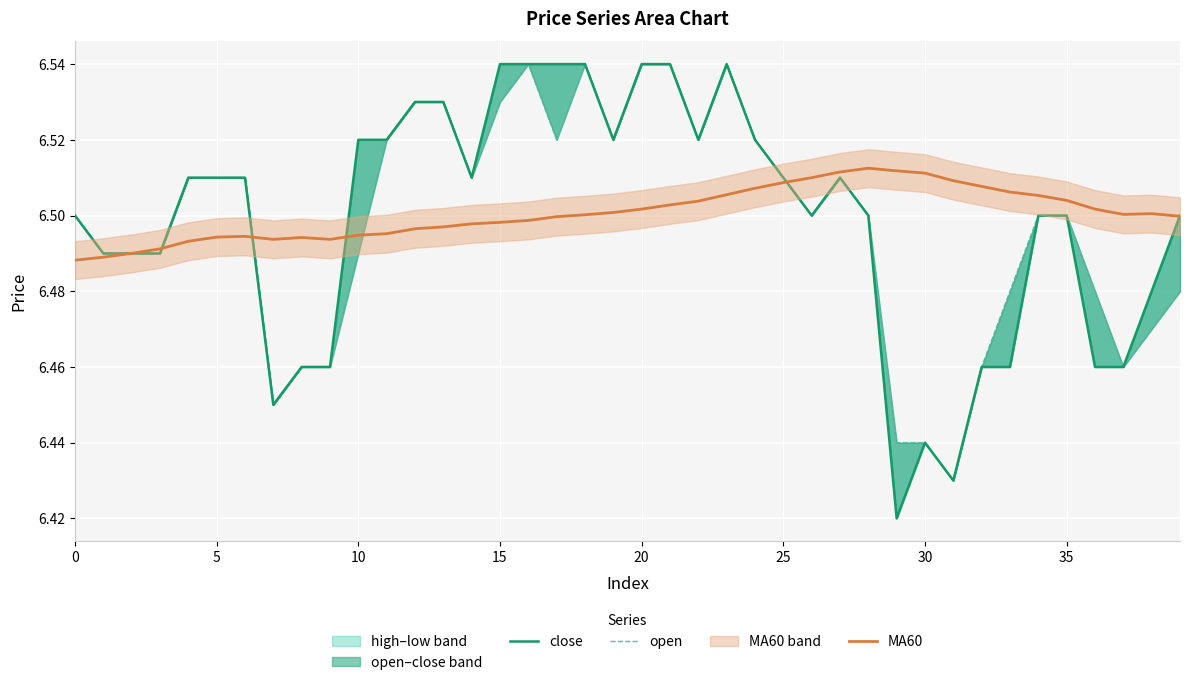

How many interior local peaks does the open series have?

4